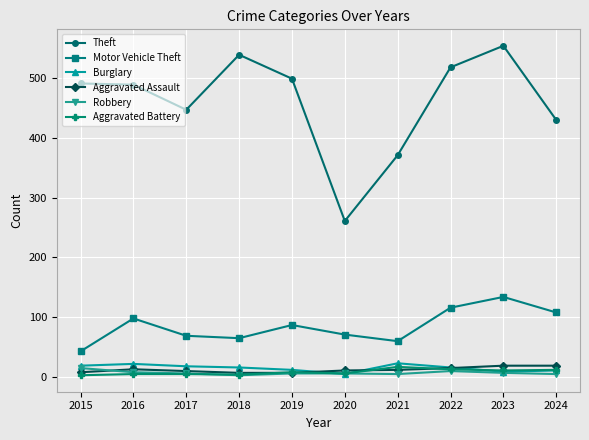

Is it true that Theft equals 518 at 2022?

True